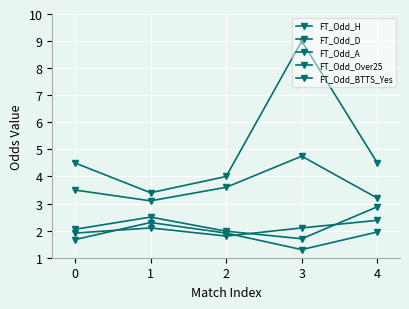

Reading left to right, list all the values displayed in this chart.

FT_Odd_H: 1.7	2.3	1.9	1.3	1.9
FT_Odd_D: 3.5	3.1	3.6	4.8	3.2
FT_Odd_A: 4.5	3.4	4.0	9.0	4.5
FT_Odd_Over25: 2.0	2.5	2.0	1.7	2.9
FT_Odd_BTTS_Yes: 1.9	2.1	1.8	2.1	2.4